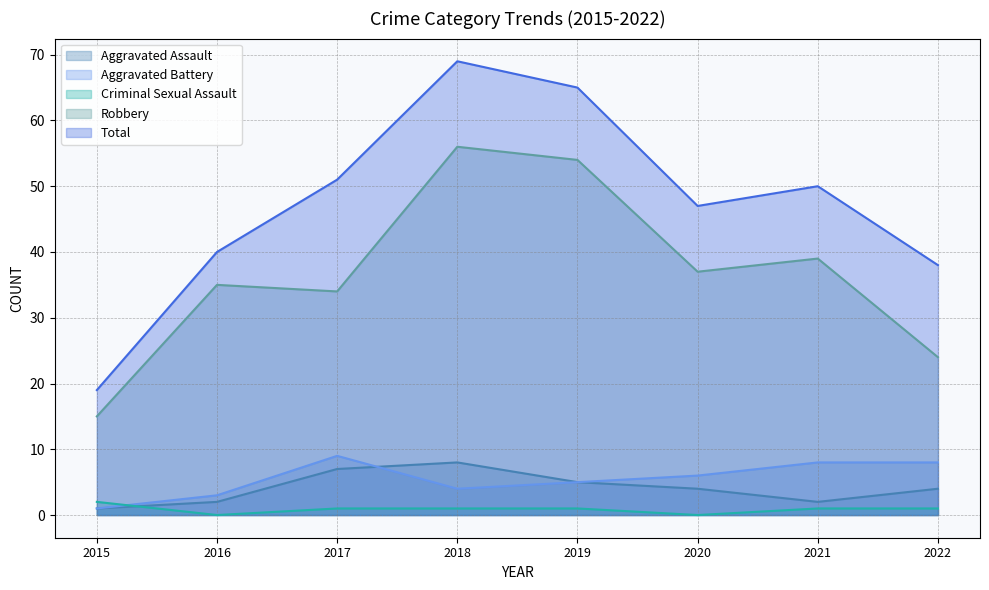

Where does the Robbery series first go above 37?

2018